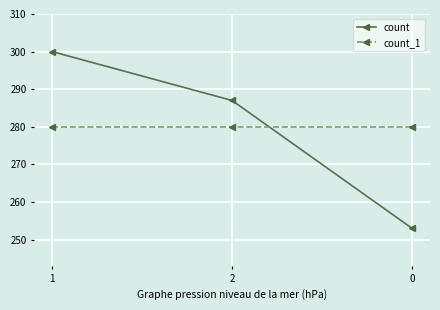

The value of count_1 at 1 is 280. True or false?

True